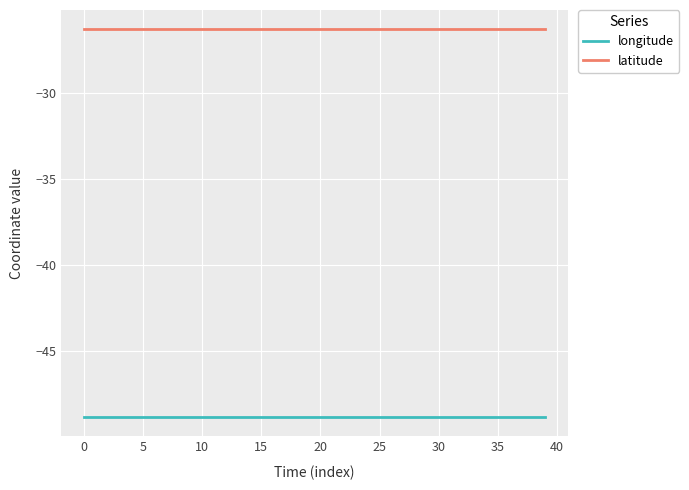

True or false: longitude and latitude intersect in this chart.

False